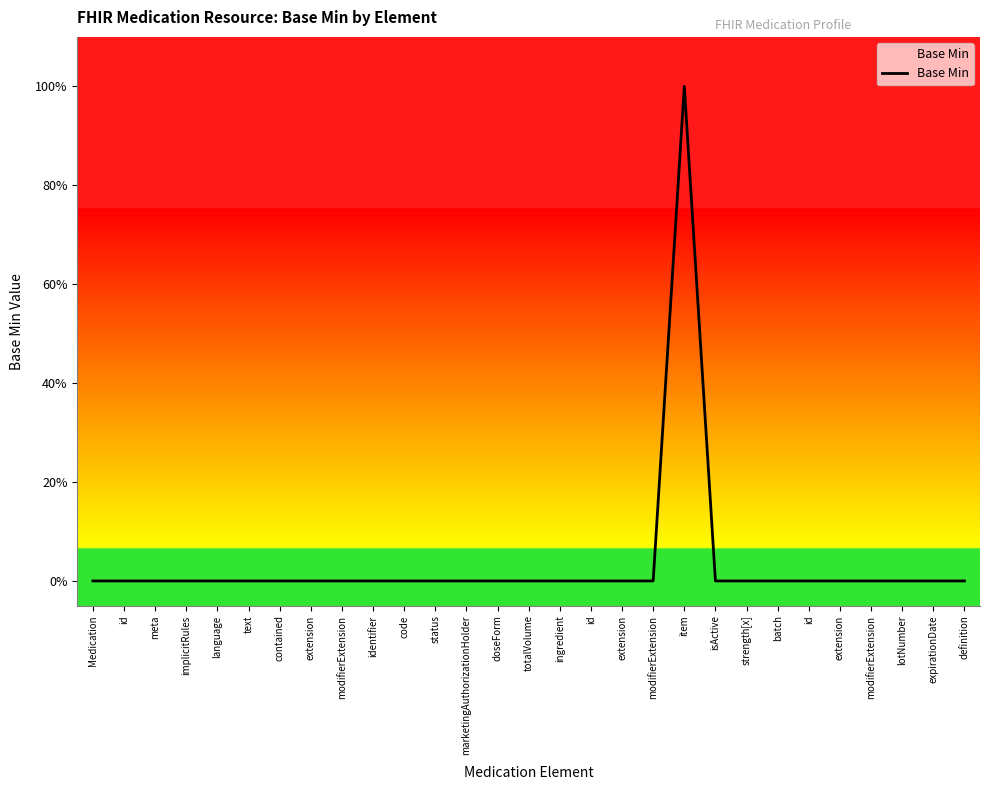

List the labels in order of value, largest first.

item, Medication, id, meta, implicitRules, language, text, contained, extension, modifierExtension, identifier, code, status, marketingAuthorizationHolder, doseForm, totalVolume, ingredient, id, extension, modifierExtension, isActive, strength[x], batch, id, extension, modifierExtension, lotNumber, expirationDate, definition